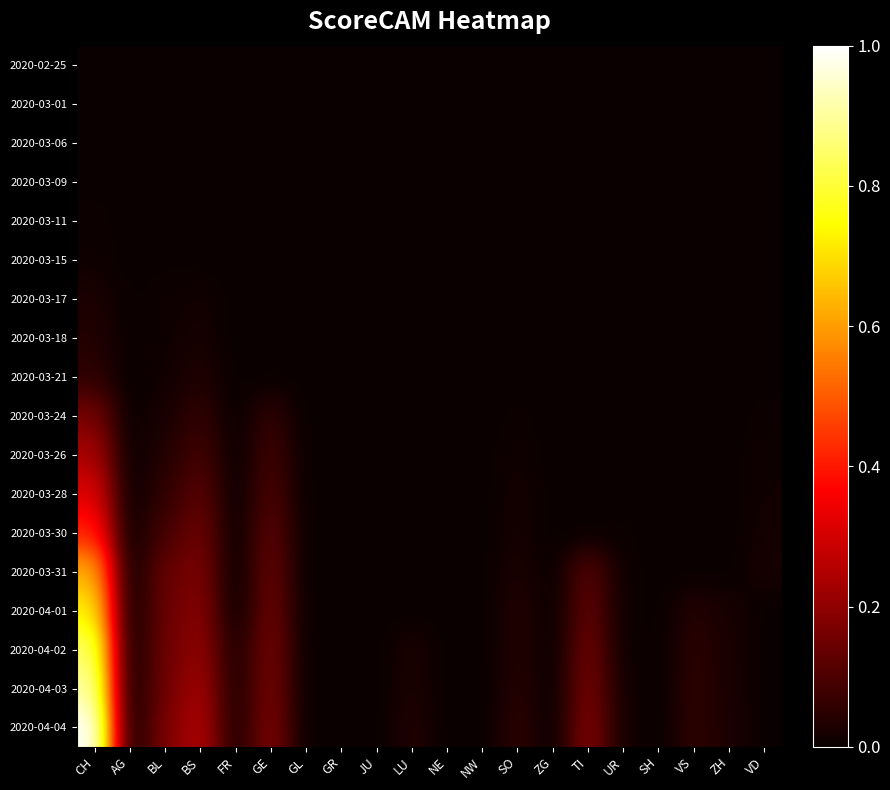

Reading left to right, list all the values displayed in this chart.

2020-02-25: CH=0.0	AG=0.0	BL=0.0	BS=0.0	FR=0.0	GE=0.0	GL=0.0	GR=0.0	JU=0.0	LU=0.0	NE=0.0	NW=0.0	SO=0.0	ZG=0.0	TI=0.0	UR=0.0	SH=0.0	VS=0.0	ZH=0.0	VD=0.0
2020-03-01: CH=0.0	AG=0.0	BL=0.0	BS=0.0	FR=0.0	GE=0.0	GL=0.0	GR=0.0	JU=0.0	LU=0.0	NE=0.0	NW=0.0	SO=0.0	ZG=0.0	TI=0.0	UR=0.0	SH=0.0	VS=0.0	ZH=0.0	VD=0.0
2020-03-06: CH=0.0	AG=0.0	BL=0.0	BS=0.0	FR=0.0	GE=0.0	GL=0.0	GR=0.0	JU=0.0	LU=0.0	NE=0.0	NW=0.0	SO=0.0	ZG=0.0	TI=0.0	UR=0.0	SH=0.0	VS=0.0	ZH=0.0	VD=0.0
2020-03-09: CH=0.0	AG=0.0	BL=0.0	BS=0.0	FR=0.0	GE=0.0	GL=0.0	GR=0.0	JU=0.0	LU=0.0	NE=0.0	NW=0.0	SO=0.0	ZG=0.0	TI=0.0	UR=0.0	SH=0.0	VS=0.0	ZH=0.0	VD=0.0
2020-03-11: CH=0.0	AG=0.0	BL=0.0	BS=0.0	FR=0.0	GE=0.0	GL=0.0	GR=0.0	JU=0.0	LU=0.0	NE=0.0	NW=0.0	SO=0.0	ZG=0.0	TI=0.0	UR=0.0	SH=0.0	VS=0.0	ZH=0.0	VD=0.0
2020-03-15: CH=0.0	AG=0.0	BL=0.0	BS=0.0	FR=0.0	GE=0.0	GL=0.0	GR=0.0	JU=0.0	LU=0.0	NE=0.0	NW=0.0	SO=0.0	ZG=0.0	TI=0.0	UR=0.0	SH=0.0	VS=0.0	ZH=0.0	VD=0.0
2020-03-17: CH=0.0	AG=0.0	BL=0.0	BS=0.0	FR=0.0	GE=0.0	GL=0.0	GR=0.0	JU=0.0	LU=0.0	NE=0.0	NW=0.0	SO=0.0	ZG=0.0	TI=0.0	UR=0.0	SH=0.0	VS=0.0	ZH=0.0	VD=0.0
2020-03-18: CH=0.0	AG=0.0	BL=0.0	BS=0.0	FR=0.0	GE=0.0	GL=0.0	GR=0.0	JU=0.0	LU=0.0	NE=0.0	NW=0.0	SO=0.0	ZG=0.0	TI=0.0	UR=0.0	SH=0.0	VS=0.0	ZH=0.0	VD=0.0
2020-03-21: CH=0.1	AG=0.0	BL=0.0	BS=0.0	FR=0.0	GE=0.0	GL=0.0	GR=0.0	JU=0.0	LU=0.0	NE=0.0	NW=0.0	SO=0.0	ZG=0.0	TI=0.0	UR=0.0	SH=0.0	VS=0.0	ZH=0.0	VD=0.0
2020-03-24: CH=0.2	AG=0.0	BL=0.0	BS=0.1	FR=0.0	GE=0.1	GL=0.0	GR=0.0	JU=0.0	LU=0.0	NE=0.0	NW=0.0	SO=0.0	ZG=0.0	TI=0.0	UR=0.0	SH=0.0	VS=0.0	ZH=0.0	VD=0.0
2020-03-26: CH=0.2	AG=0.0	BL=0.0	BS=0.1	FR=0.0	GE=0.1	GL=0.0	GR=0.0	JU=0.0	LU=0.0	NE=0.0	NW=0.0	SO=0.0	ZG=0.0	TI=0.0	UR=0.0	SH=0.0	VS=0.0	ZH=0.0	VD=0.0
2020-03-28: CH=0.3	AG=0.0	BL=0.1	BS=0.1	FR=0.0	GE=0.1	GL=0.0	GR=0.0	JU=0.0	LU=0.0	NE=0.0	NW=0.0	SO=0.0	ZG=0.0	TI=0.0	UR=0.0	SH=0.0	VS=0.0	ZH=0.0	VD=0.0
2020-03-30: CH=0.4	AG=0.0	BL=0.1	BS=0.2	FR=0.0	GE=0.1	GL=0.0	GR=0.0	JU=0.0	LU=0.0	NE=0.0	NW=0.0	SO=0.0	ZG=0.0	TI=0.0	UR=0.0	SH=0.0	VS=0.0	ZH=0.0	VD=0.0
2020-03-31: CH=0.6	AG=0.0	BL=0.1	BS=0.2	FR=0.0	GE=0.1	GL=0.0	GR=0.0	JU=0.0	LU=0.0	NE=0.0	NW=0.0	SO=0.0	ZG=0.0	TI=0.1	UR=0.0	SH=0.0	VS=0.0	ZH=0.0	VD=0.0
2020-04-01: CH=0.7	AG=0.0	BL=0.1	BS=0.2	FR=0.0	GE=0.2	GL=0.0	GR=0.0	JU=0.0	LU=0.0	NE=0.0	NW=0.0	SO=0.0	ZG=0.0	TI=0.1	UR=0.0	SH=0.0	VS=0.0	ZH=0.0	VD=0.0
2020-04-02: CH=0.8	AG=0.0	BL=0.2	BS=0.2	FR=0.0	GE=0.2	GL=0.0	GR=0.0	JU=0.0	LU=0.0	NE=0.0	NW=0.0	SO=0.0	ZG=0.0	TI=0.2	UR=0.0	SH=0.0	VS=0.1	ZH=0.0	VD=0.0
2020-04-03: CH=0.9	AG=0.0	BL=0.2	BS=0.2	FR=0.0	GE=0.2	GL=0.0	GR=0.0	JU=0.0	LU=0.0	NE=0.0	NW=0.0	SO=0.0	ZG=0.0	TI=0.2	UR=0.0	SH=0.0	VS=0.1	ZH=0.0	VD=0.0
2020-04-04: CH=1.0	AG=0.0	BL=0.2	BS=0.3	FR=0.0	GE=0.2	GL=0.0	GR=0.0	JU=0.0	LU=0.0	NE=0.0	NW=0.0	SO=0.1	ZG=0.0	TI=0.2	UR=0.0	SH=0.0	VS=0.1	ZH=0.0	VD=0.0